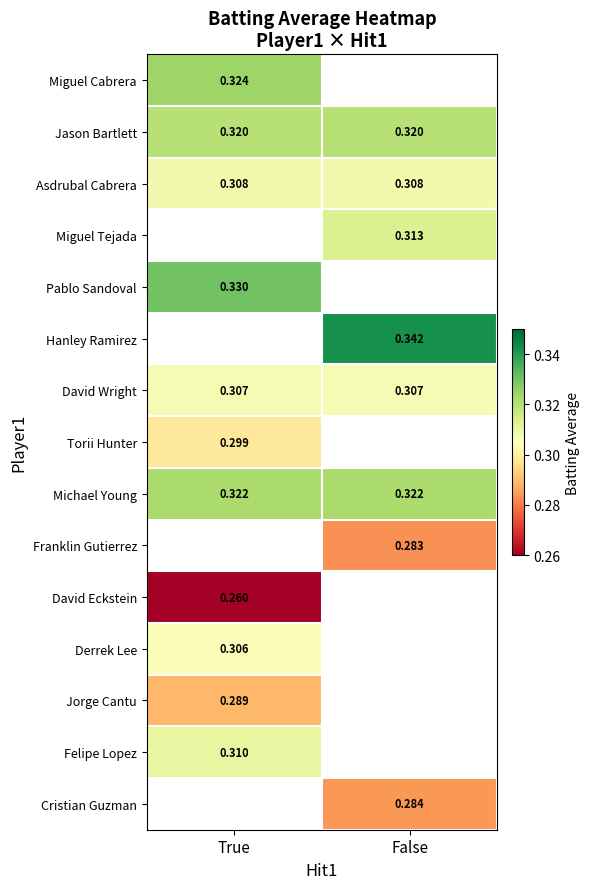

Is the value of Jason Bartlett at True greater than the value of Torii Hunter at False?

No